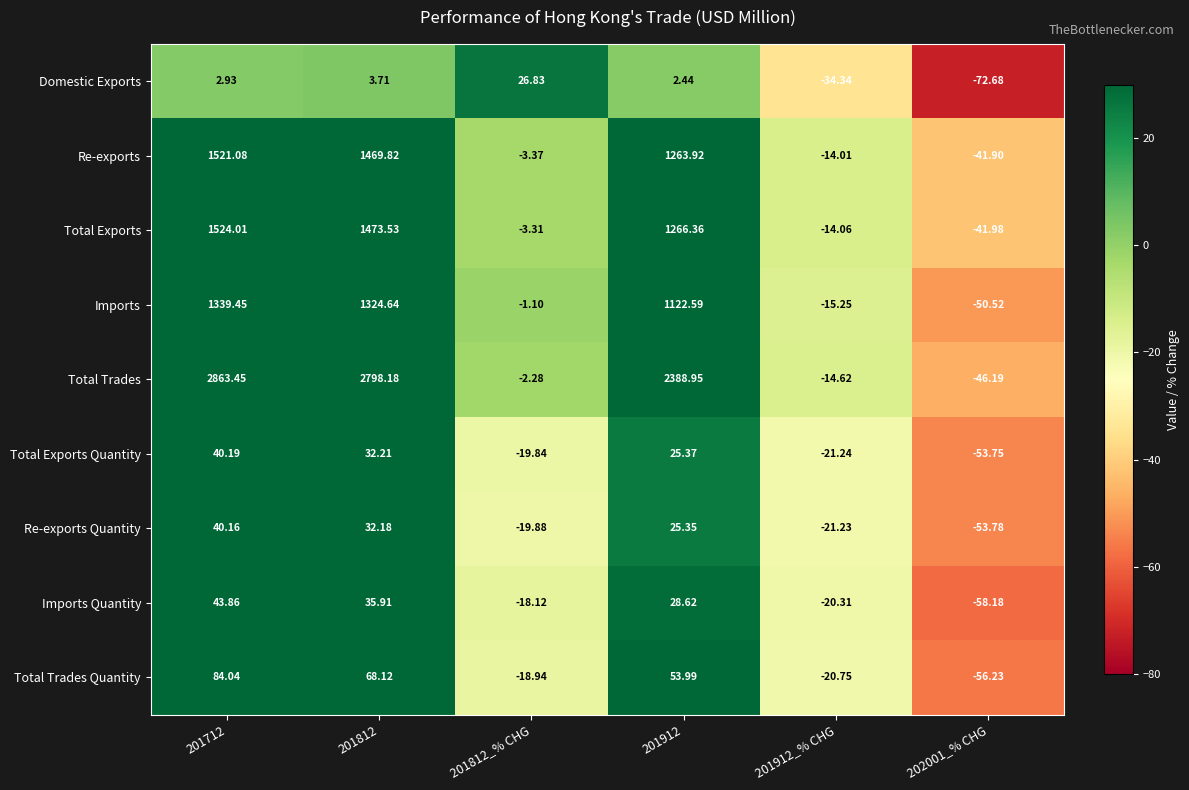

At 201812_% CHG, list the series in order from largest to smallest.

Domestic Exports, Imports, Total Trades, Total Exports, Re-exports, Imports Quantity, Total Trades Quantity, Total Exports Quantity, Re-exports Quantity